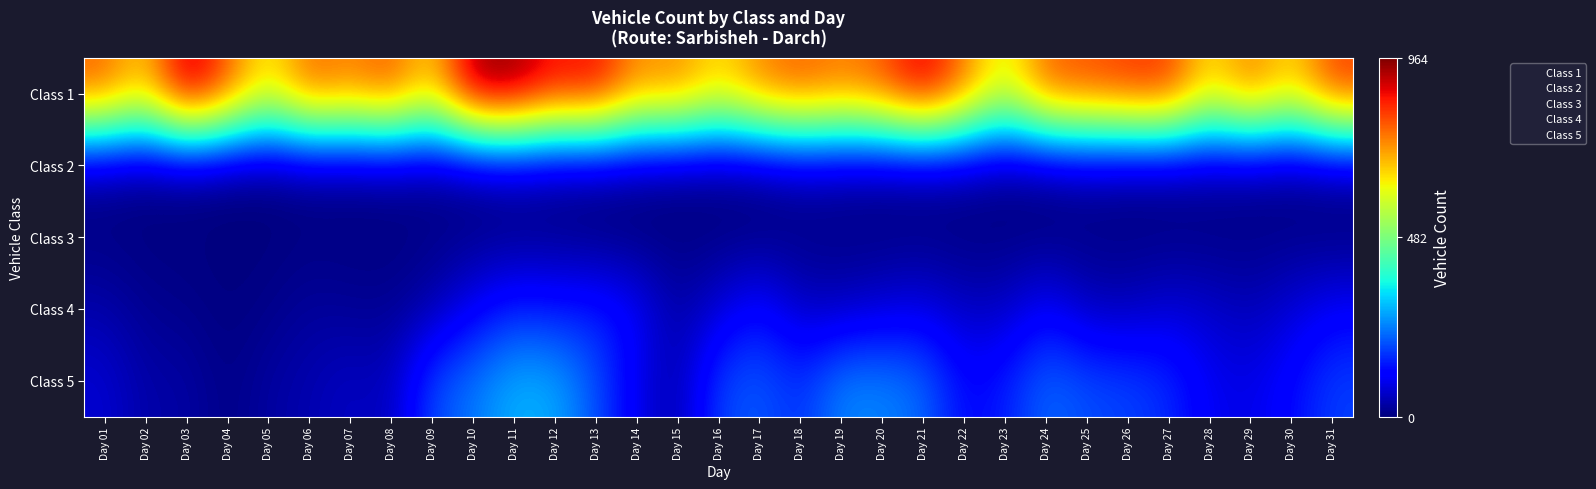

List the series in order of their peak value, lowest first.

Class 3, Class 2, Class 4, Class 5, Class 1